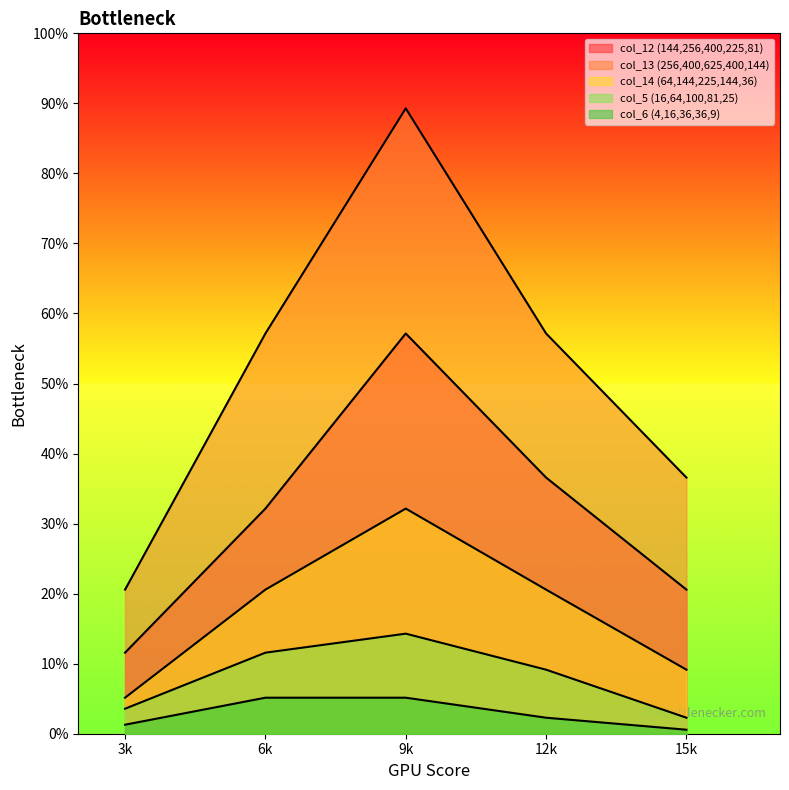

Reading left to right, what are all the values shown in this chart?

Series_144: 144	256	400	225	81
Series_256: 256	400	625	400	144
Series_64: 64	144	225	144	36
Series_16: 16	64	100	81	25
Series_4: 4	16	36	36	9